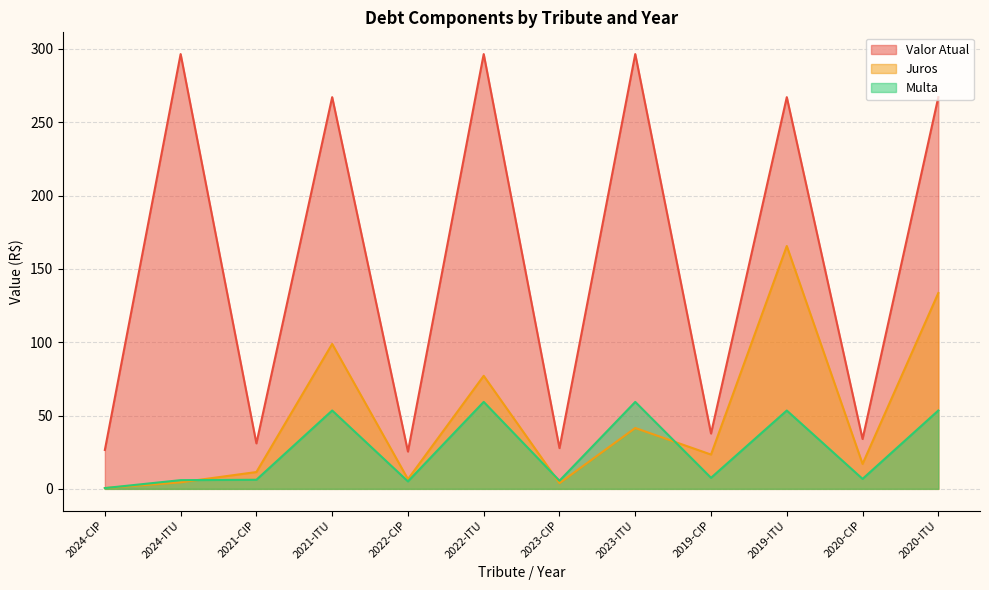

Count the number of categories in the chart.

12